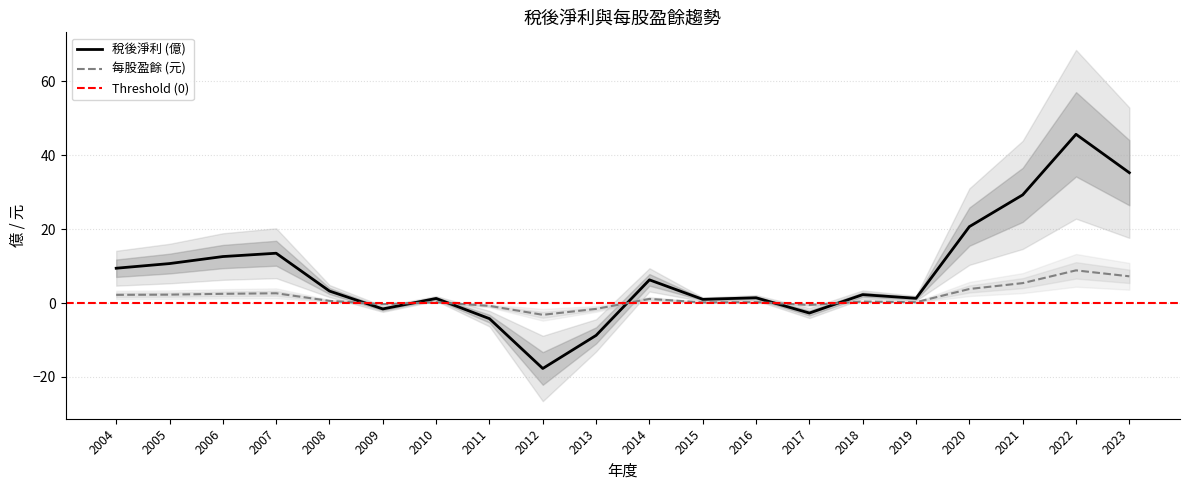

Reading left to right, list all the values displayed in this chart.

稅後淨利: 9.4	10.7	12.6	13.5	3.3	-1.6	1.3	-4.2	-17.7	-8.7	6.3	1.0	1.4	-2.7	2.3	1.3	20.7	29.3	45.7	35.3
每股盈餘: 2.2	2.3	2.5	2.7	0.6	-0.3	0.2	-0.8	-3.2	-1.6	1.1	0.2	0.3	-0.5	0.4	0.2	3.8	5.4	8.9	7.2